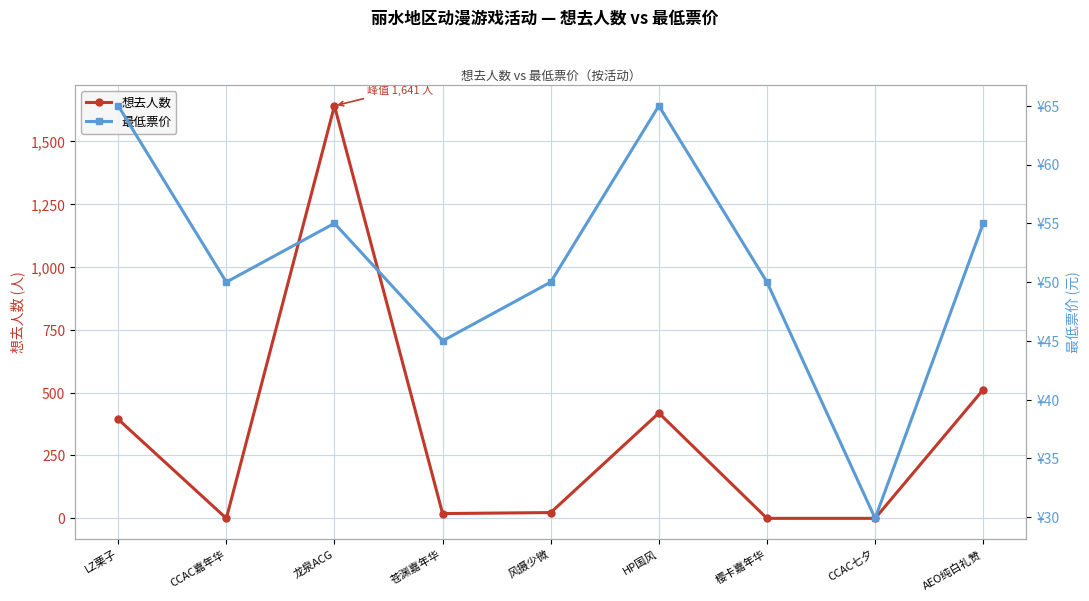

What is the sum of all 最低票价 values?

464.9